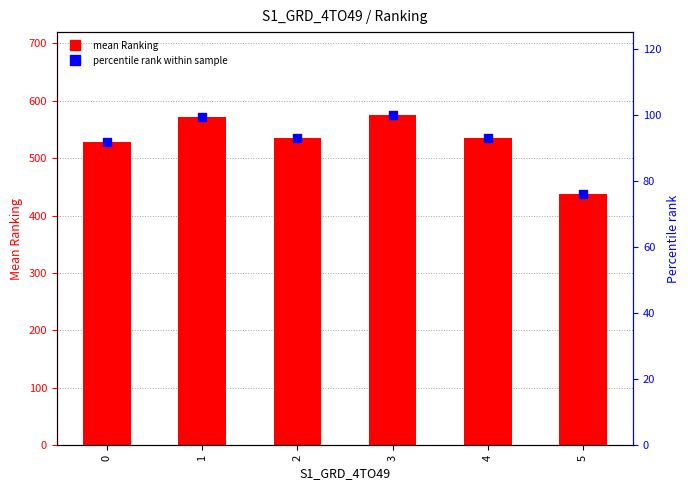

Which series reaches the maximum Y coordinate?

mean Ranking